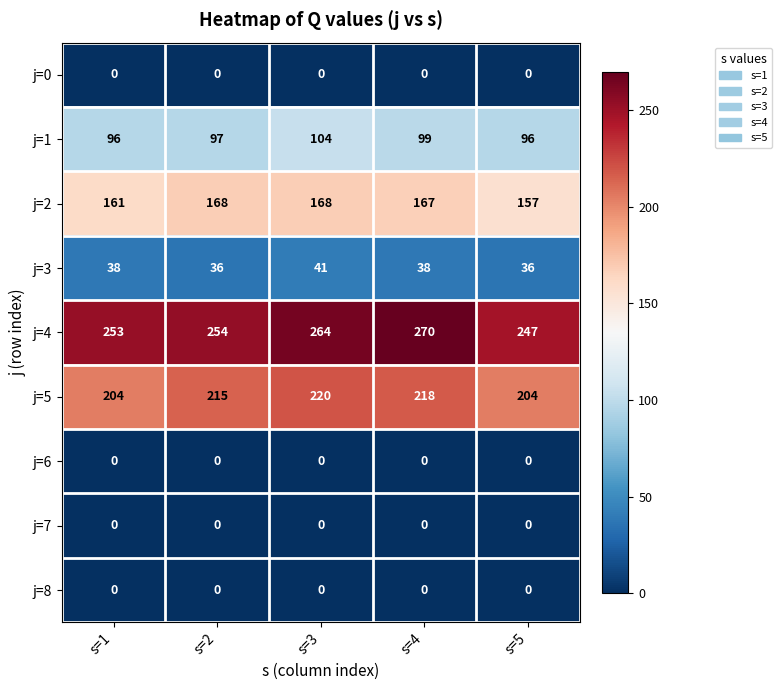

Which category has the highest value in the j=5 series?

s=3